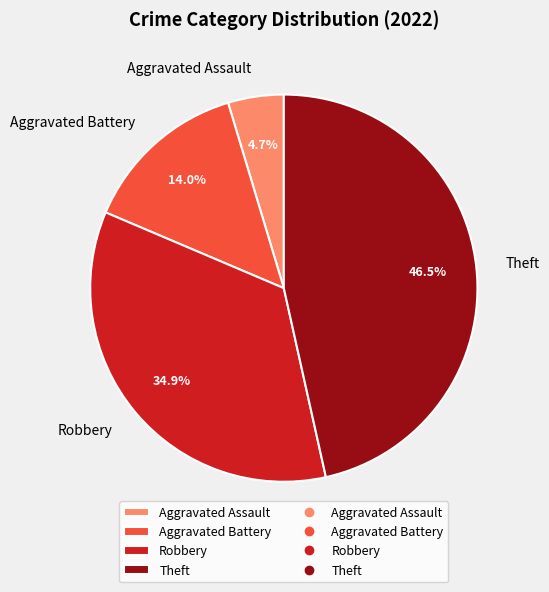

What portion of the pie excludes Theft?

53.5%